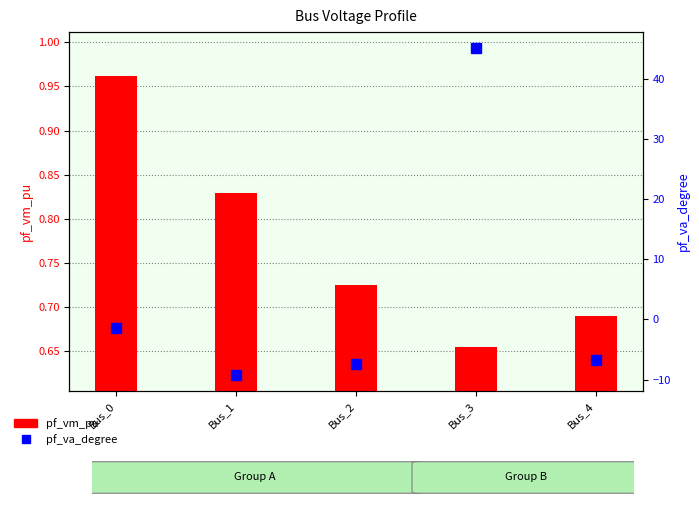

What is the average value of the pf_vm_pu series?

0.8